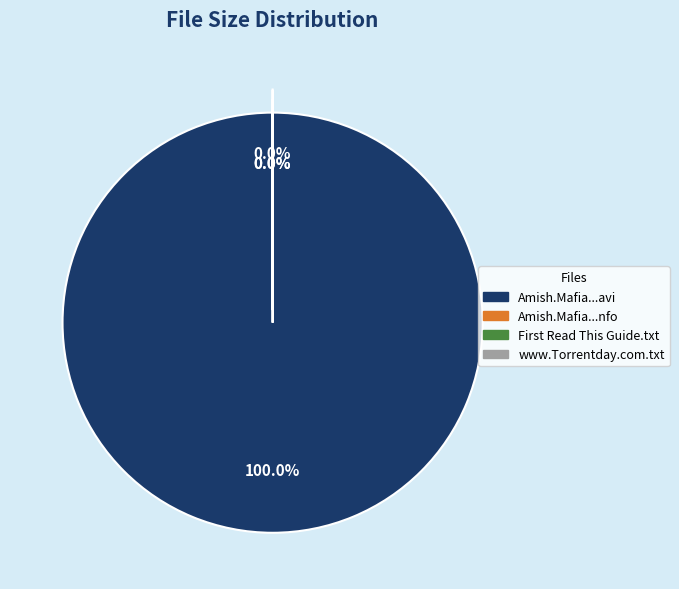

Count the number of slices in the pie.

4